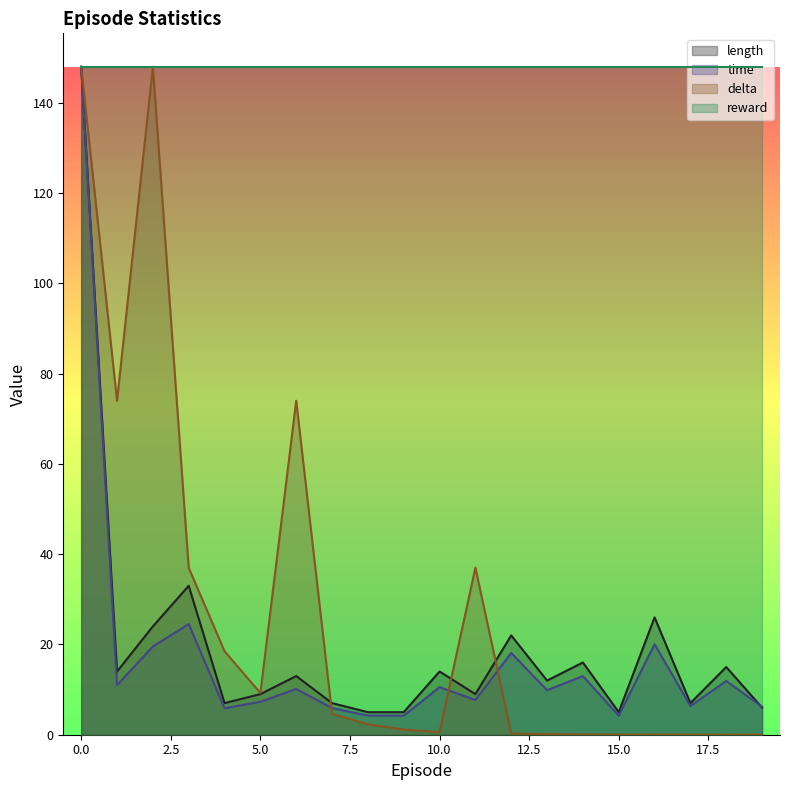

At which category does time reach its first local valley?

1